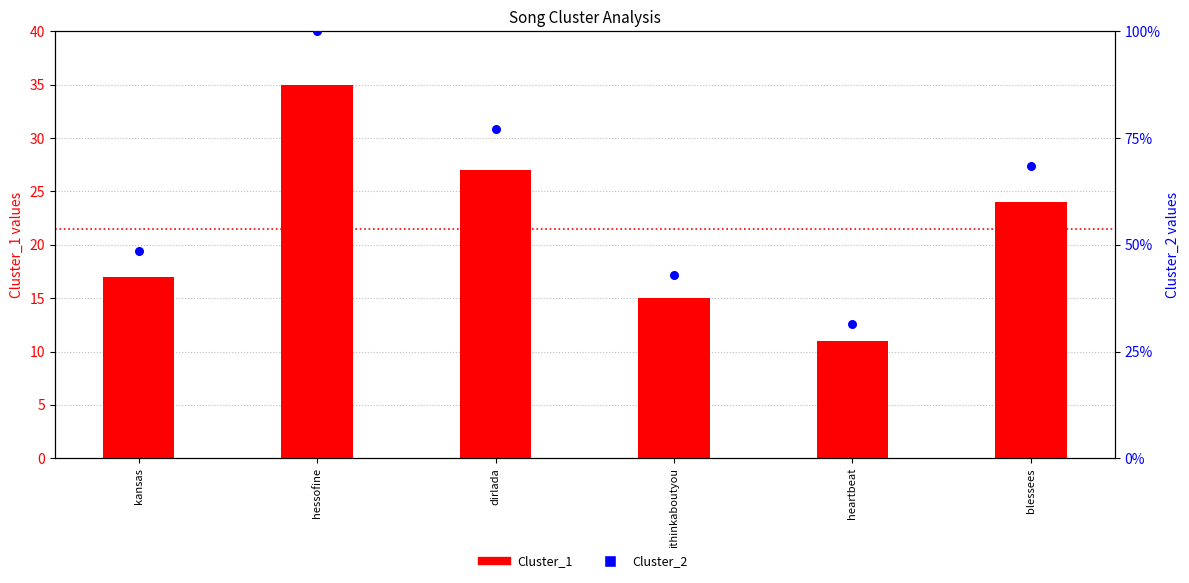

At how many categories does at least one series exceed 20?

6